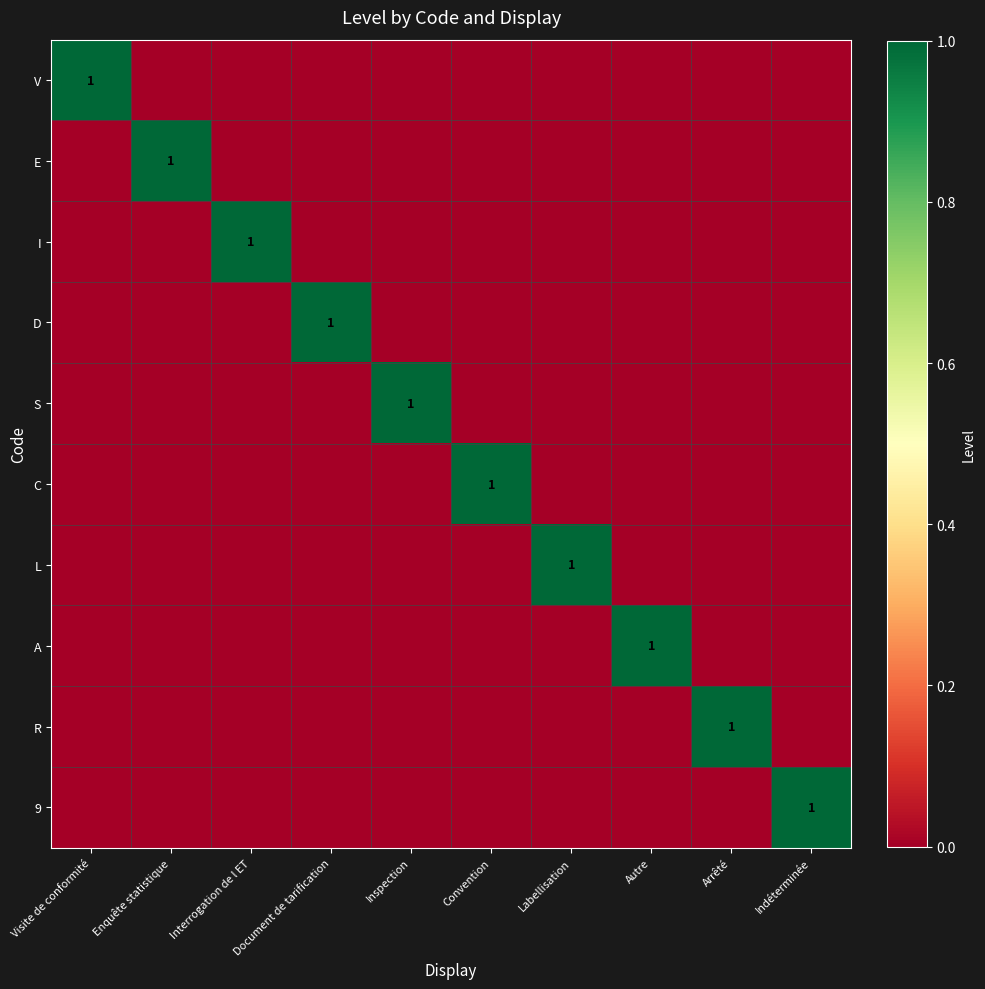

Is it true that C equals 0 at Arrêté?

True